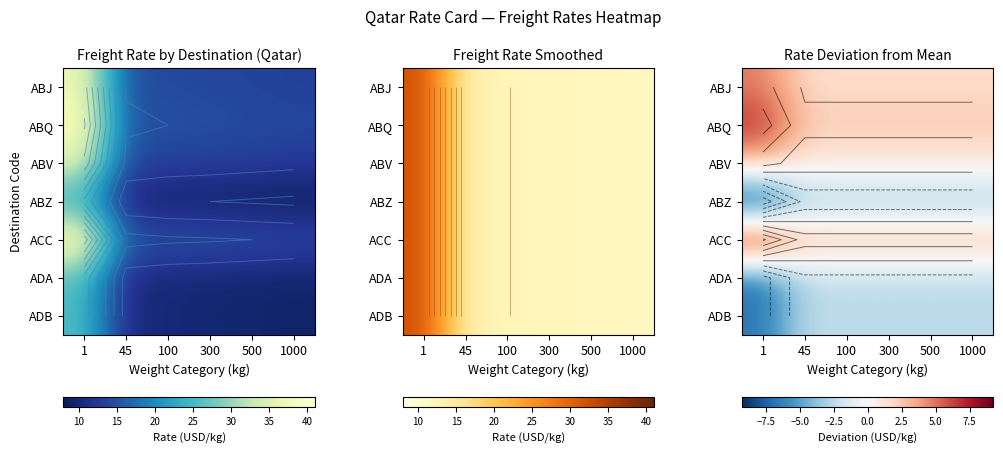

Which category has the highest value across all series?

1